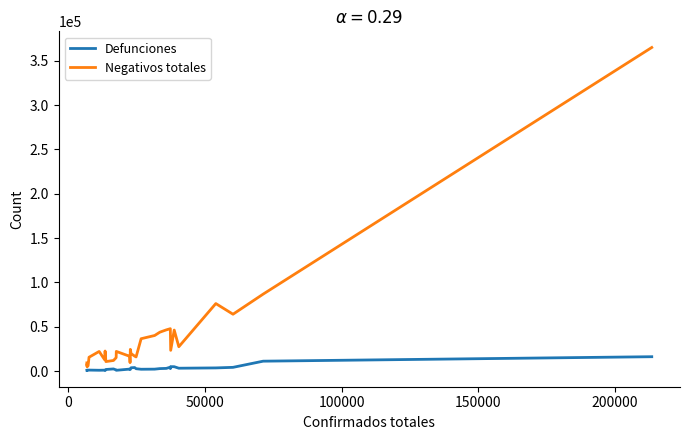

True or false: Negativos totales and Defunciones intersect in this chart.

False